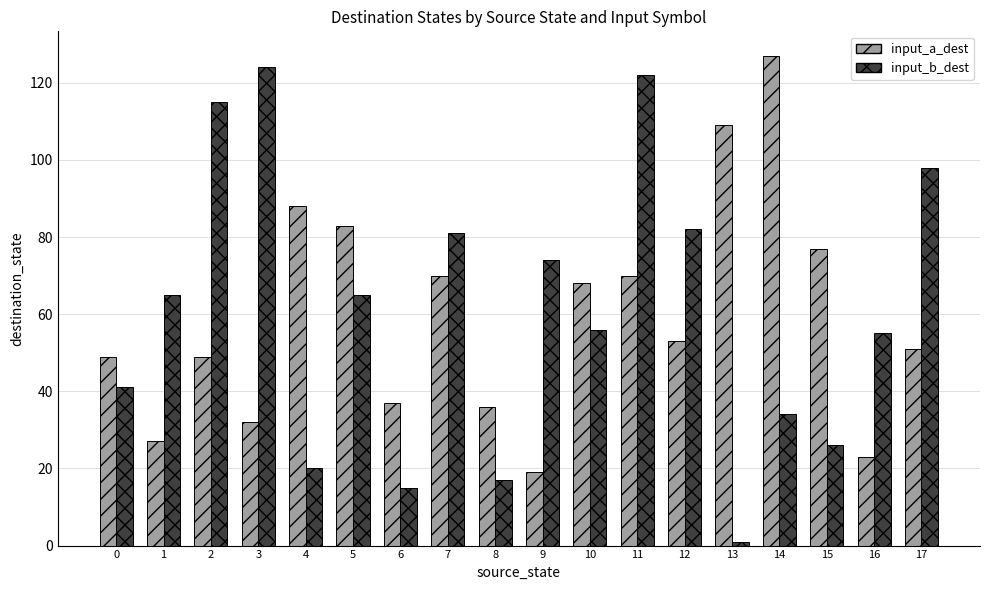

What value does the input_b_dest series have at 14, to the nearest 5?

35